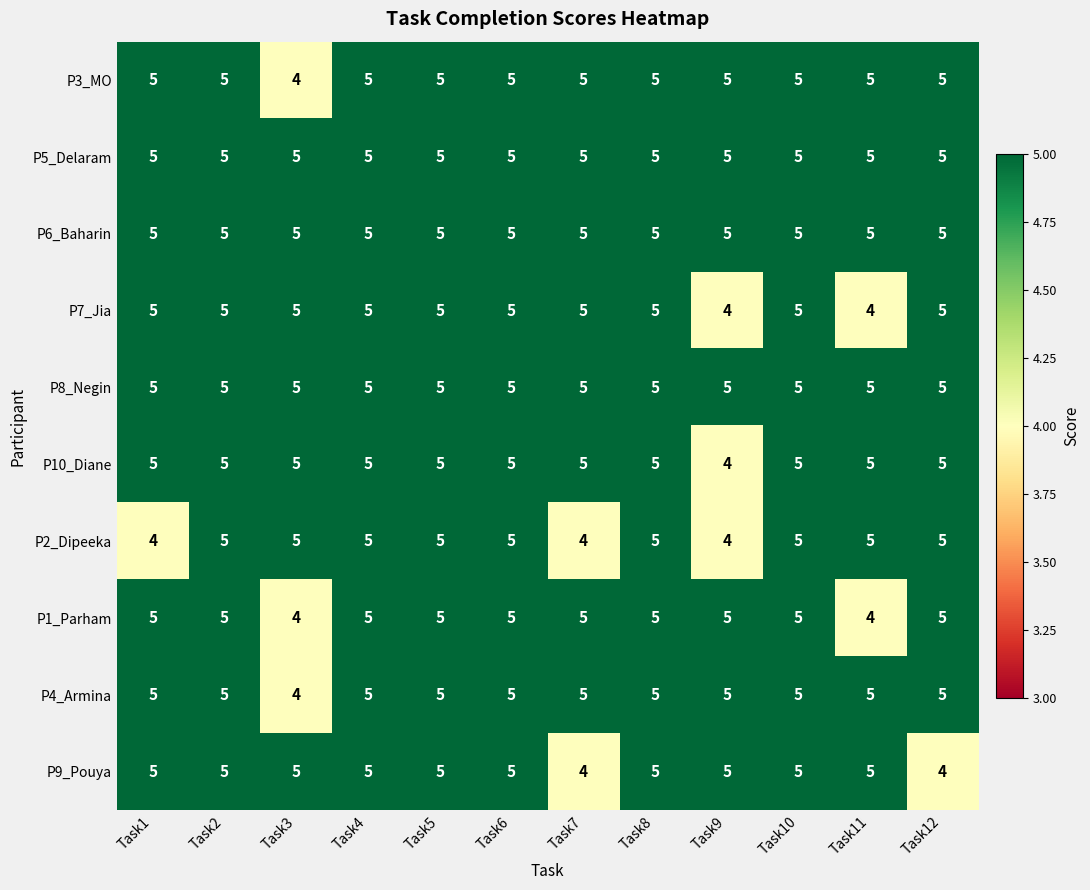

At how many categories does at least one series exceed 4?

12